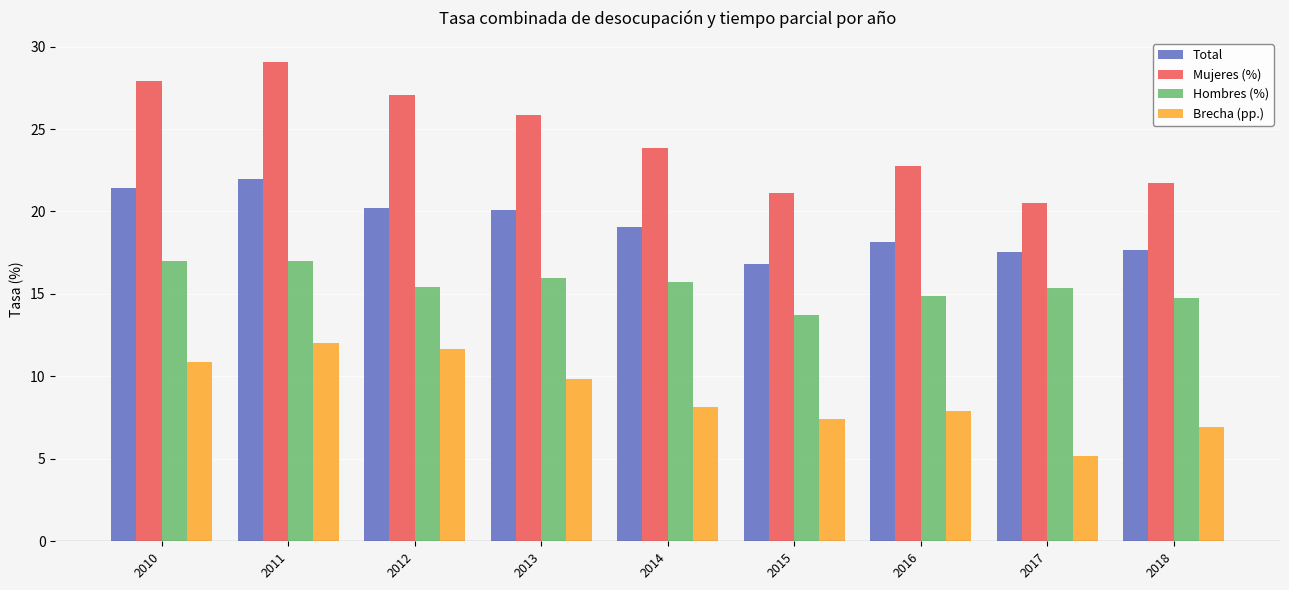

How many groups of bars are there?

9